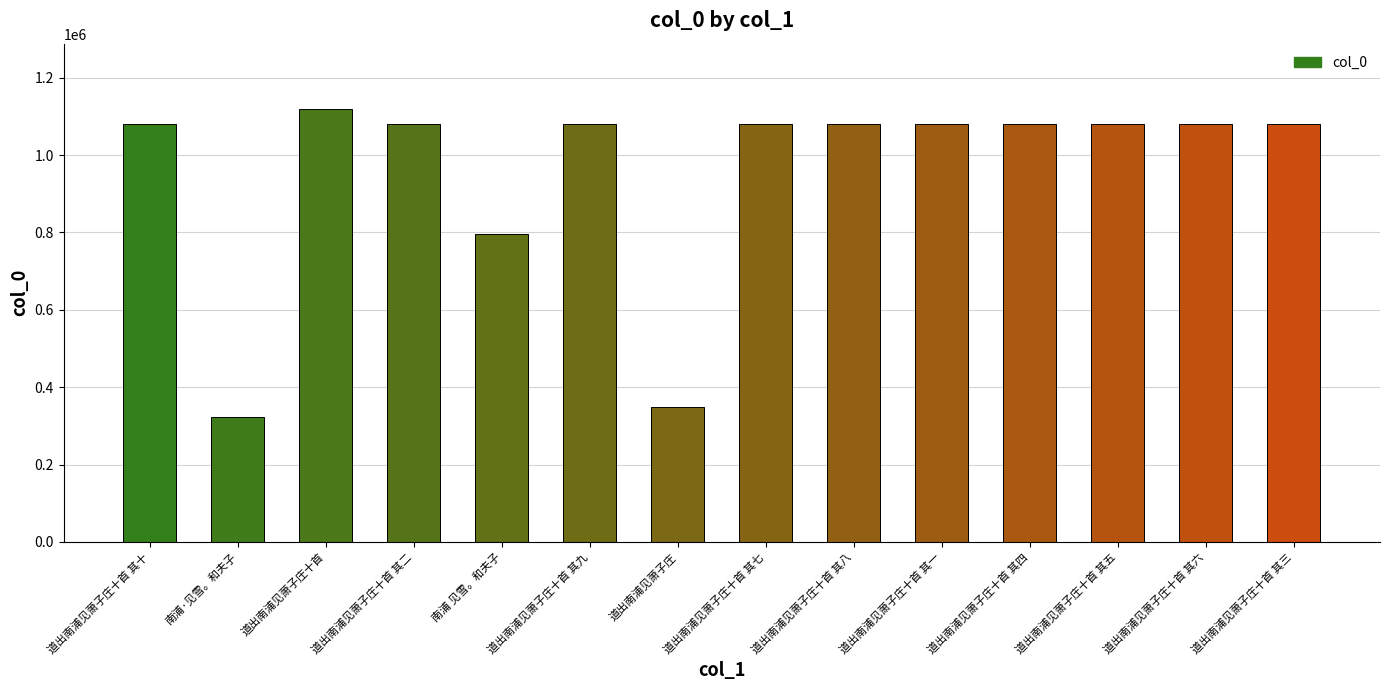

How many bars are there in total?

14